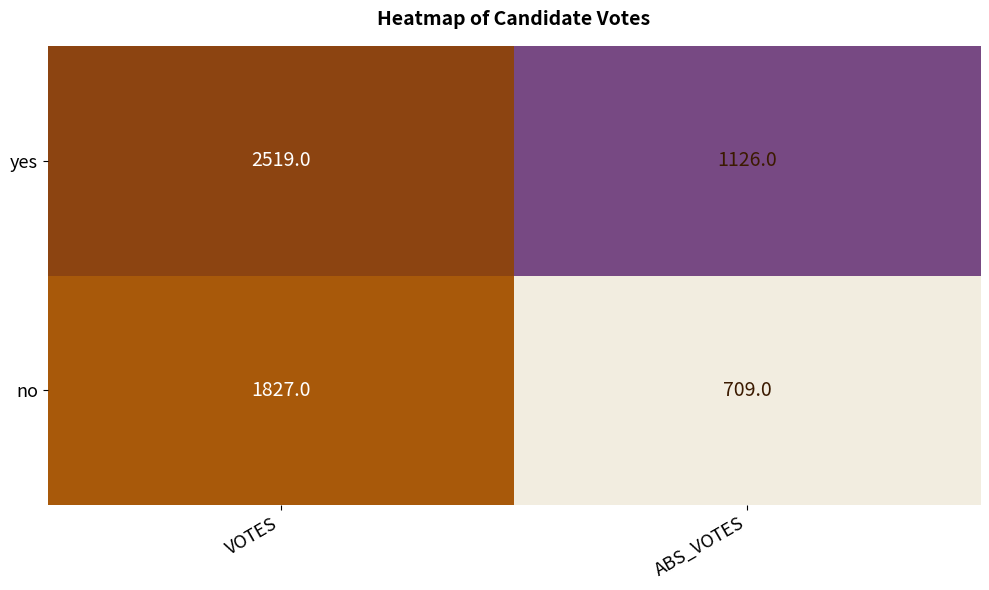

Reading left to right, what are all the values shown in this chart?

yes: VOTES=2519	ABS_VOTES=1126
no: VOTES=1827	ABS_VOTES=709